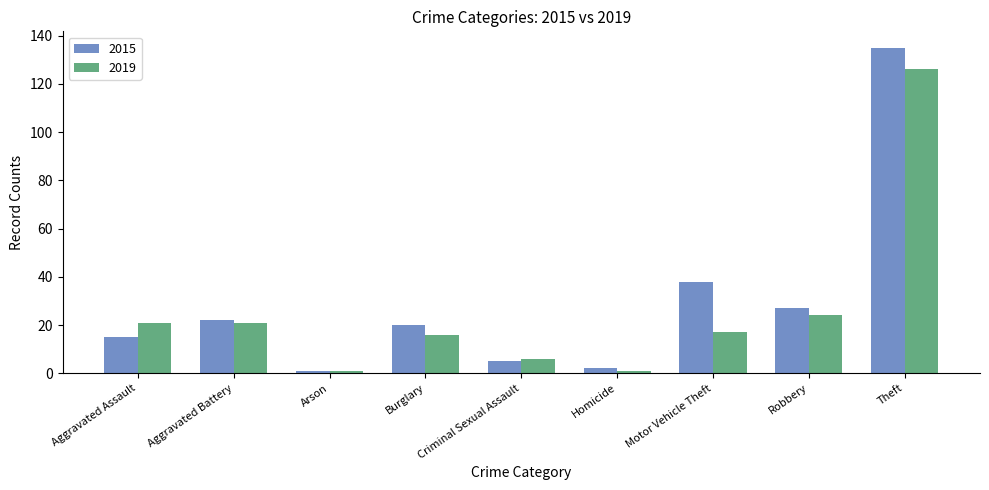

What is the difference between the maximum and minimum values in the 2015 series?

134